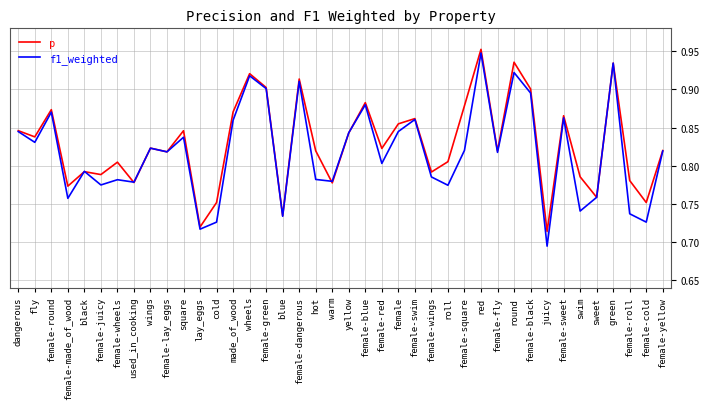

What position from the left is female-swim?

25